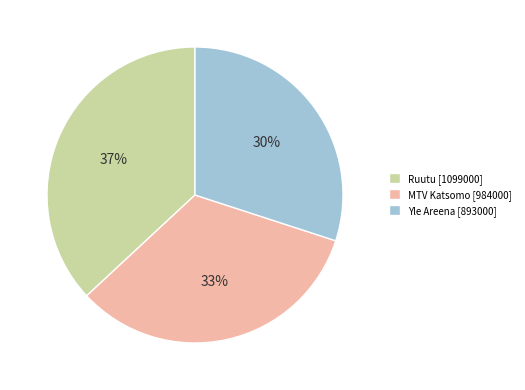

Count the number of slices in the pie.

3